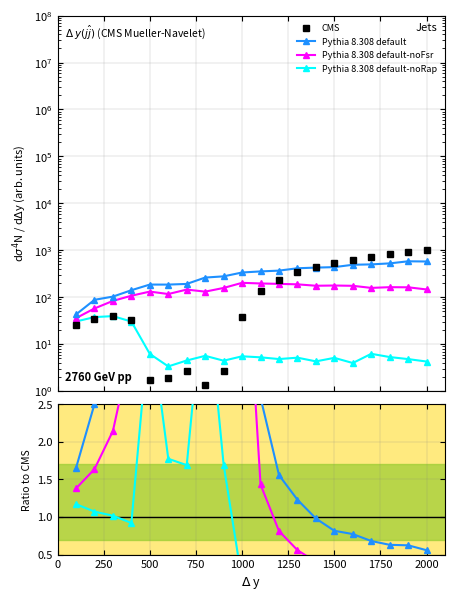

True or false: Pythia 8.308 default-noRap and Pythia 8.308 default-noFsr intersect in this chart.

False